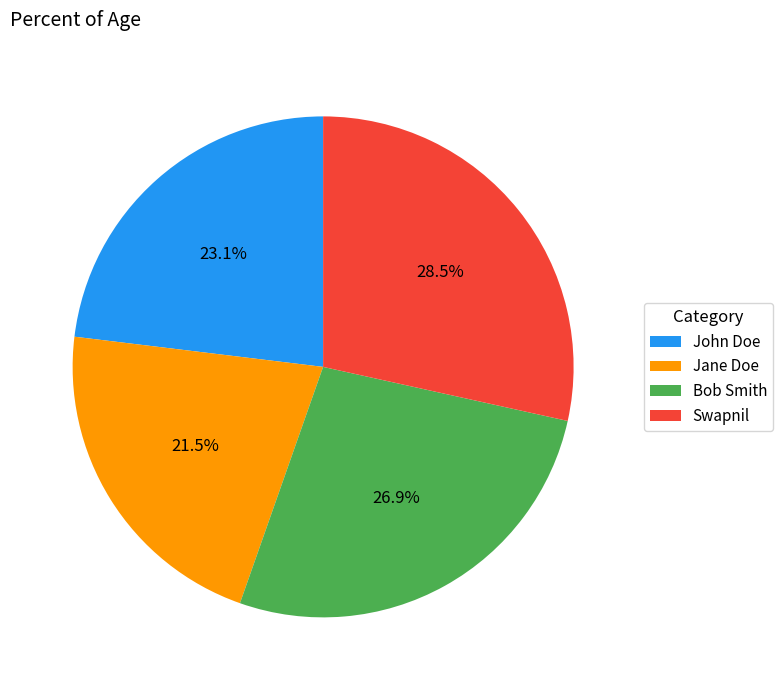

Combined, do Swapnil and Bob Smith account for over 50%?

Yes